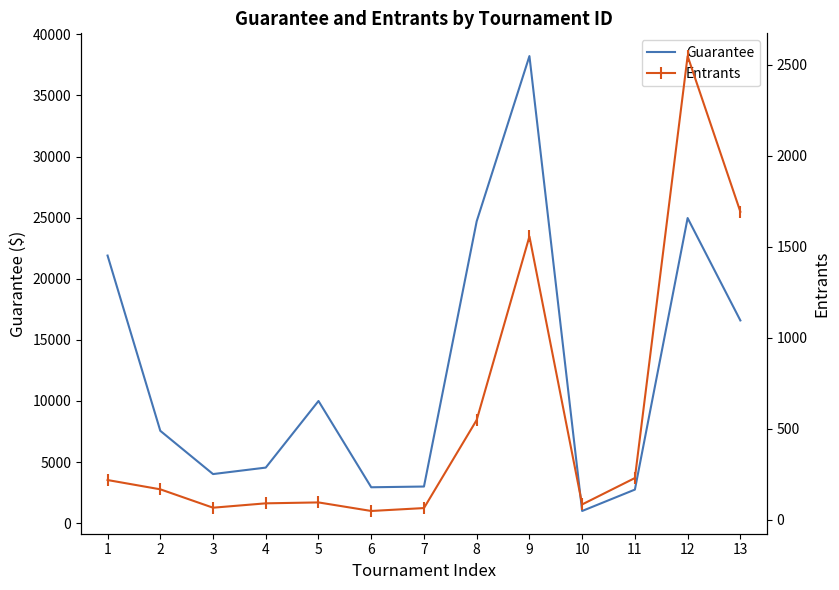

True or false: Entrants and Guarantee cross at least once.

False